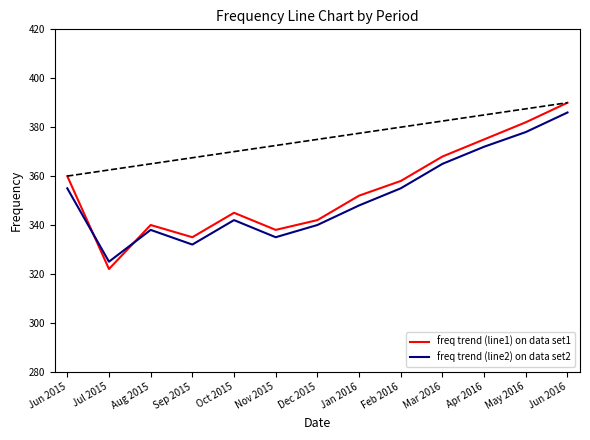

The freq trend (line1) on data set1 series shows 132 at Apr 2016. True or false?

False